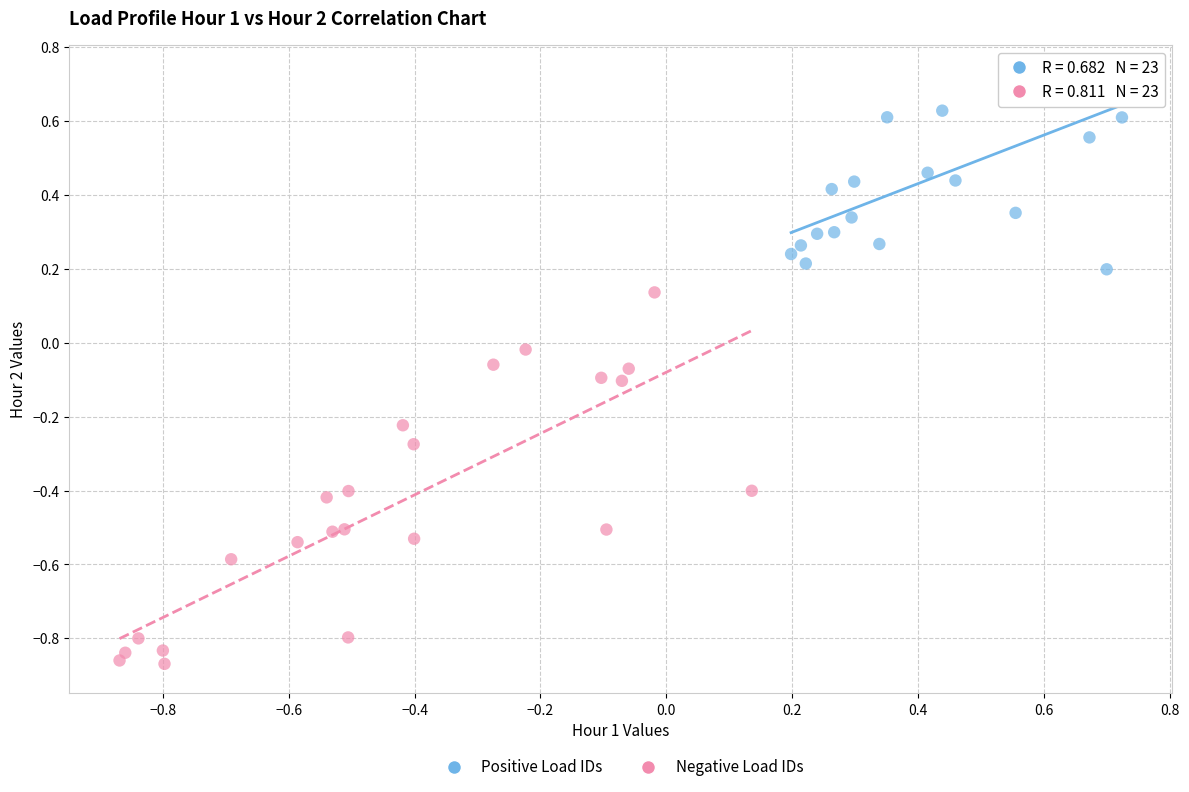

Which series has the largest Y range (max minus min)?

Negative Load IDs